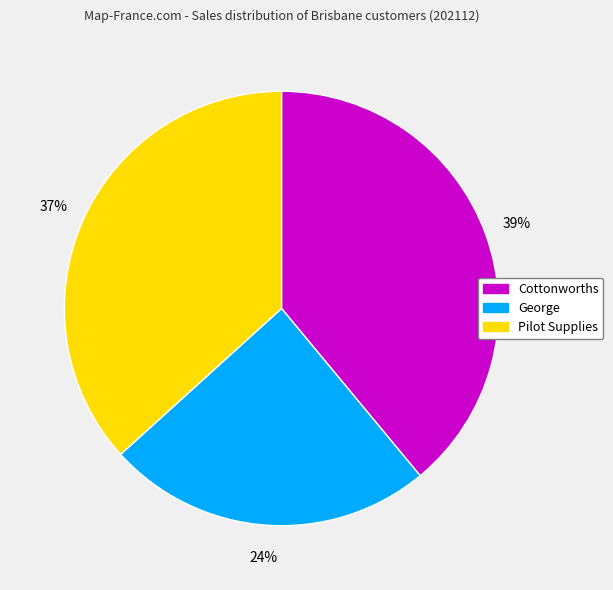

Combined, do Cottonworths and Pilot Supplies account for over 50%?

Yes